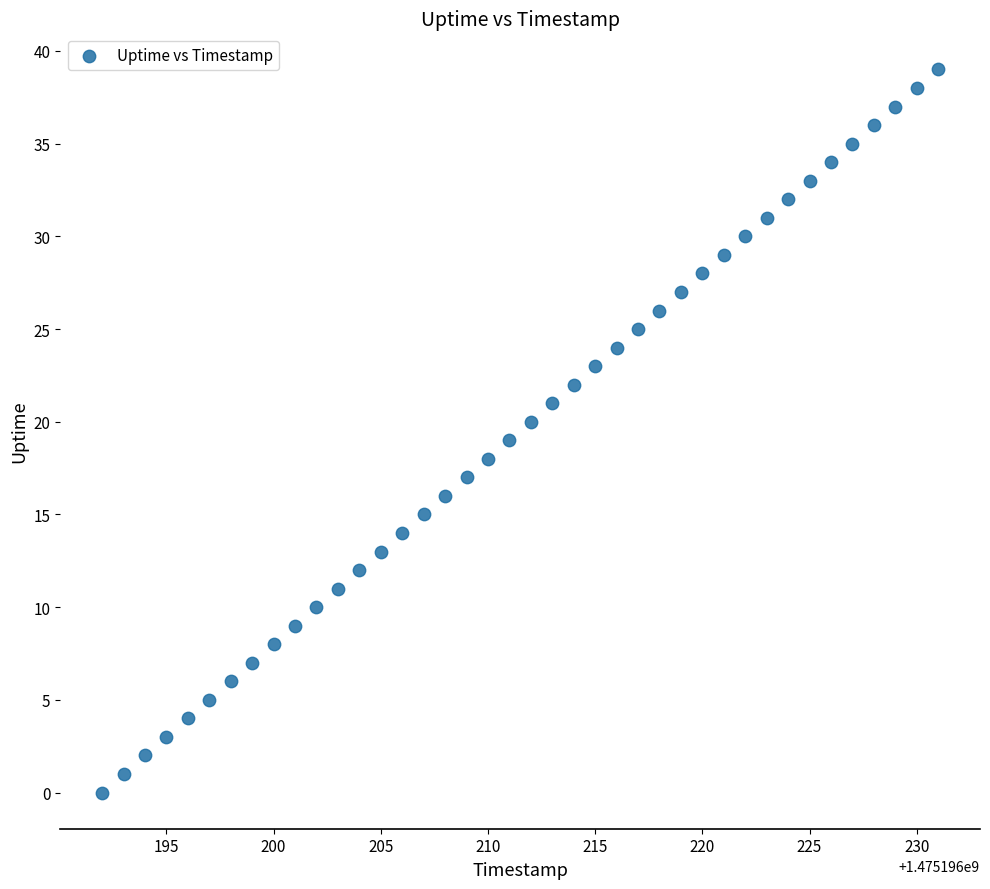

What is the range of Y values (max minus min)?

39